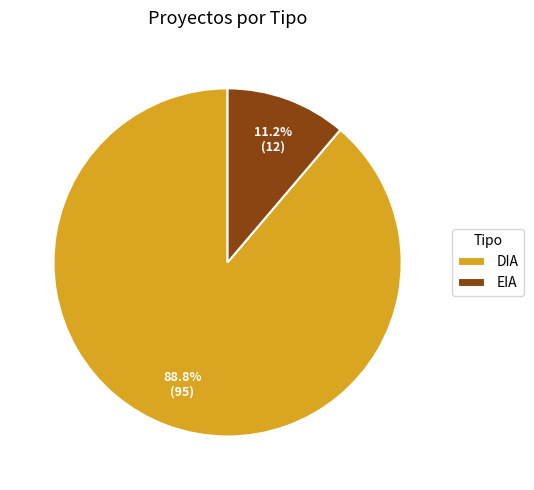

What portion of the pie excludes EIA?

88.8%